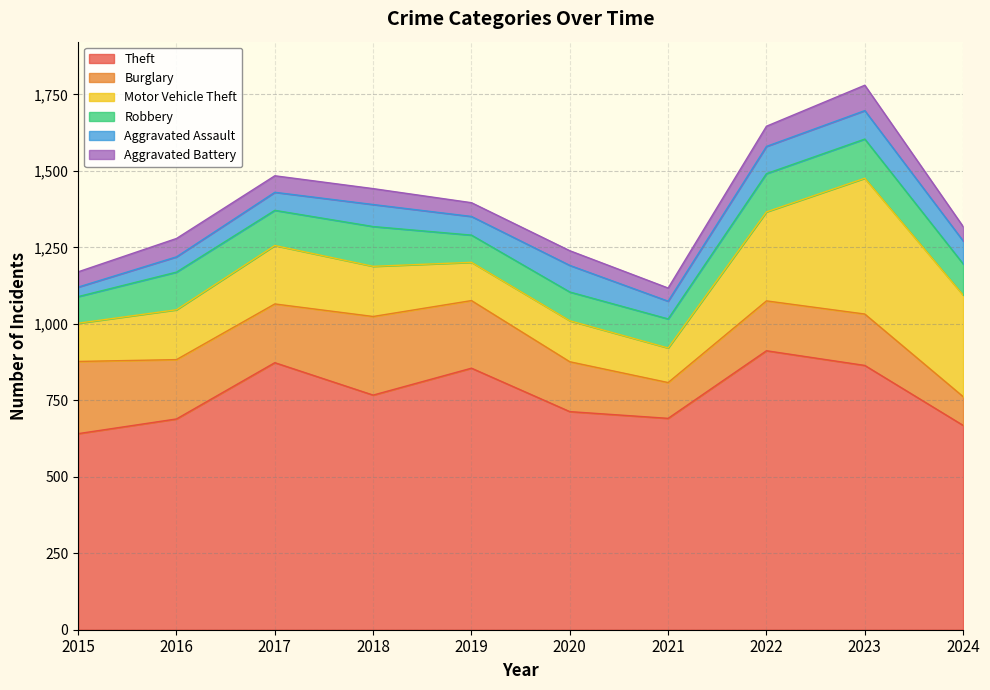

What is the sum of all Burglary values?

1805